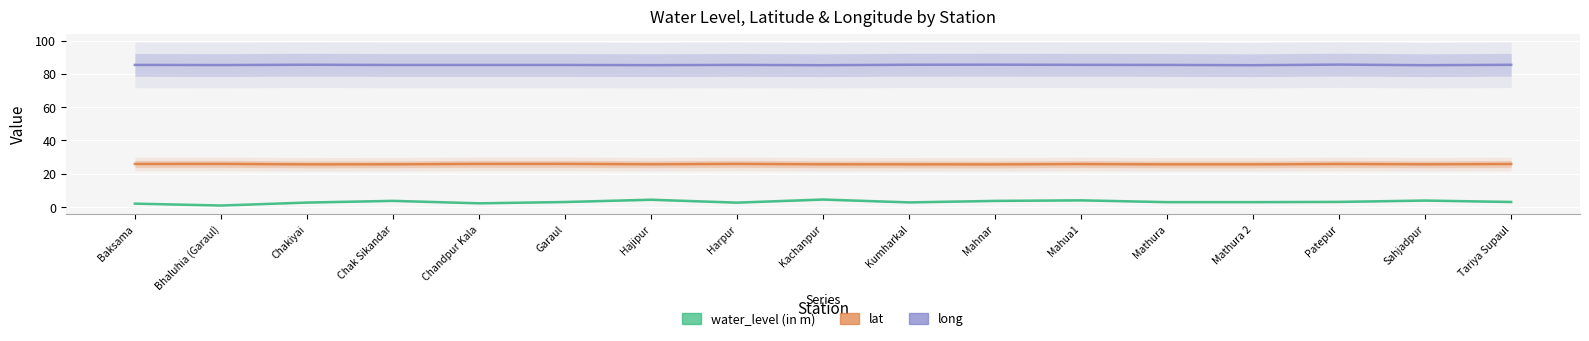

At which category does water_level (in m) reach its first local peak?

Chak Sikandar